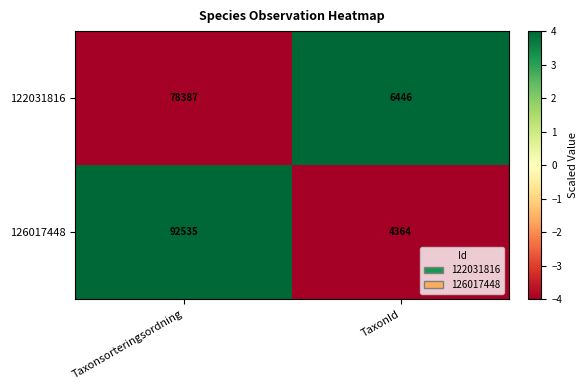

The value of 126017448 at Taxonsorteringsordning is 92535. True or false?

True